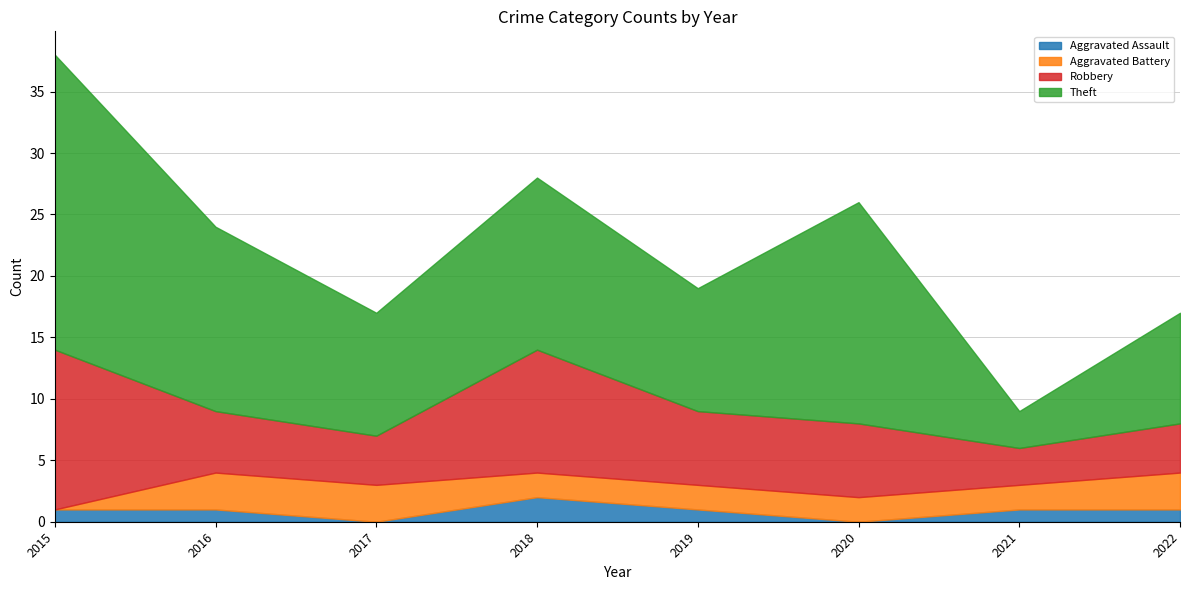

At which category is the sum across all series the highest?

2015